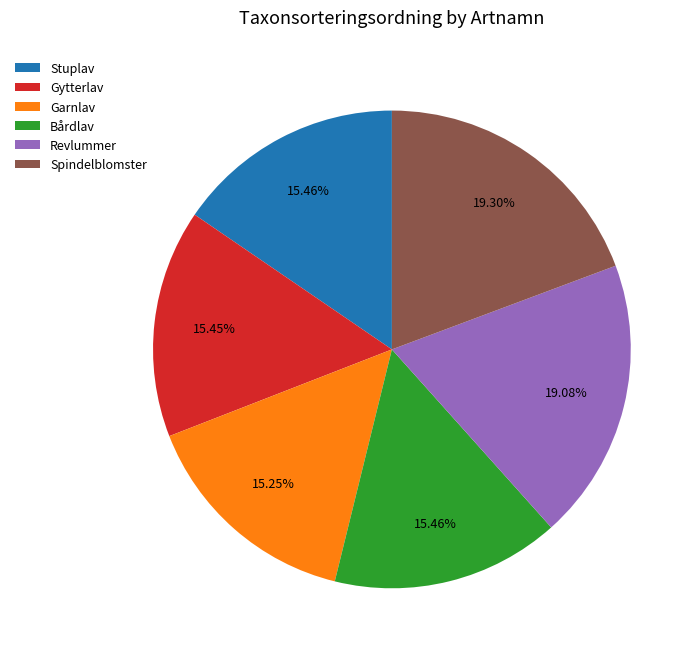

Does Spindelblomster account for over 50% of the chart?

No